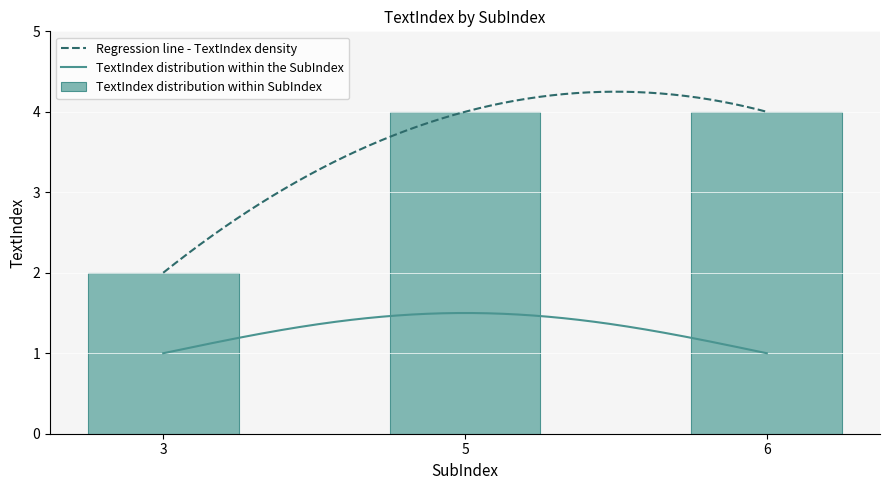

What is the maximum value shown in the chart?

4